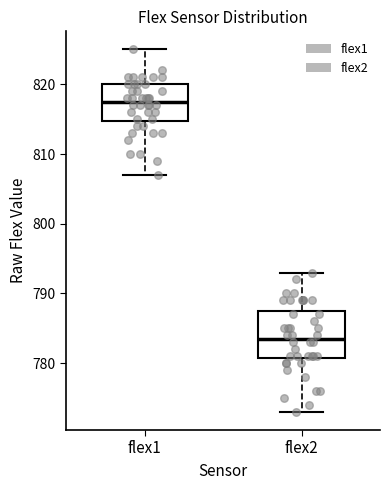

Reading left to right, transcribe this box plot: for each box, give where its median line is, the range the box spans, and where its two whiskers end, as read against the y-axis. The values are not printed on the chart, so give them approximately, as read against the axis.

flex1: median 818, box 815 to 820, whiskers 807 to 825
flex2: median 784, box 781 to 788, whiskers 773 to 793